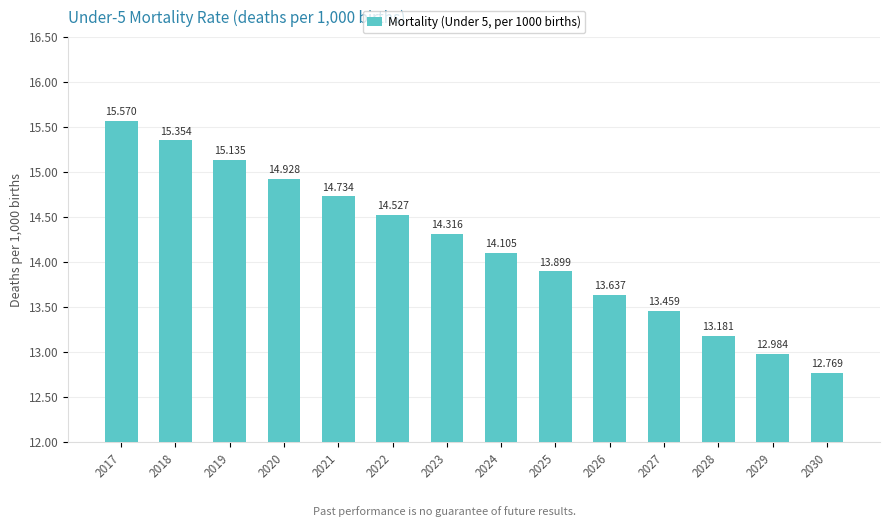

True or false: the data shows 25.3 at 2020.

False